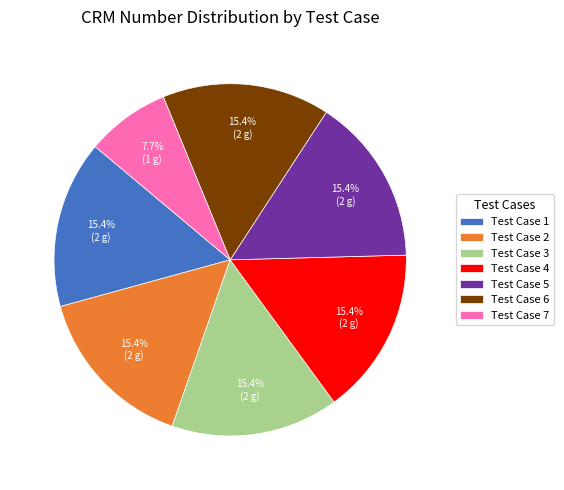

What is the ratio of the value at Test Case 1 to the value at Test Case 5?

1.0